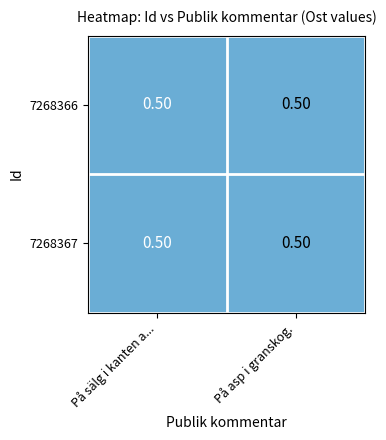

What is the maximum value shown in the chart?

0.5